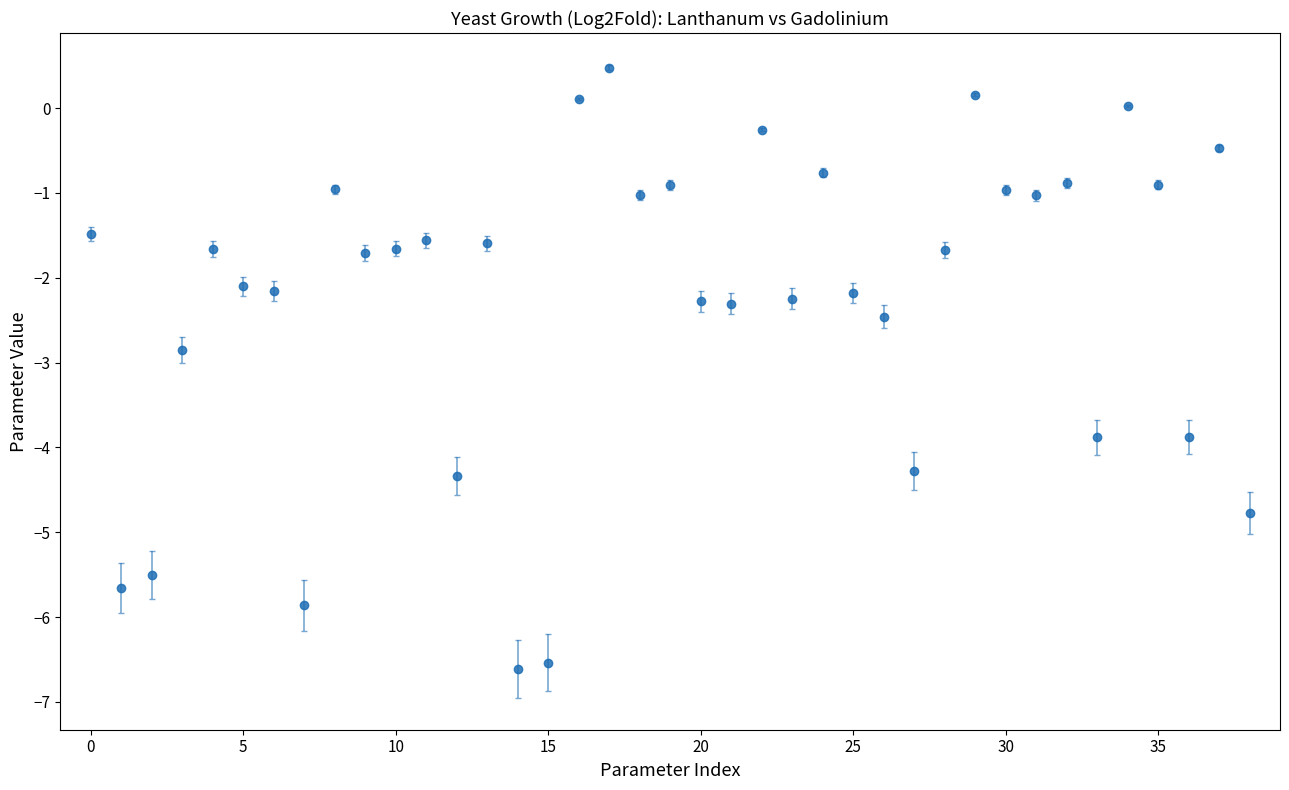

What is the range of Y values (max minus min)?

7.1